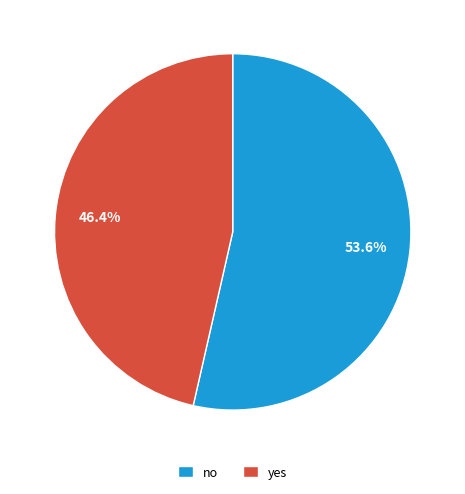

Which slice represents more than half of the pie?

no